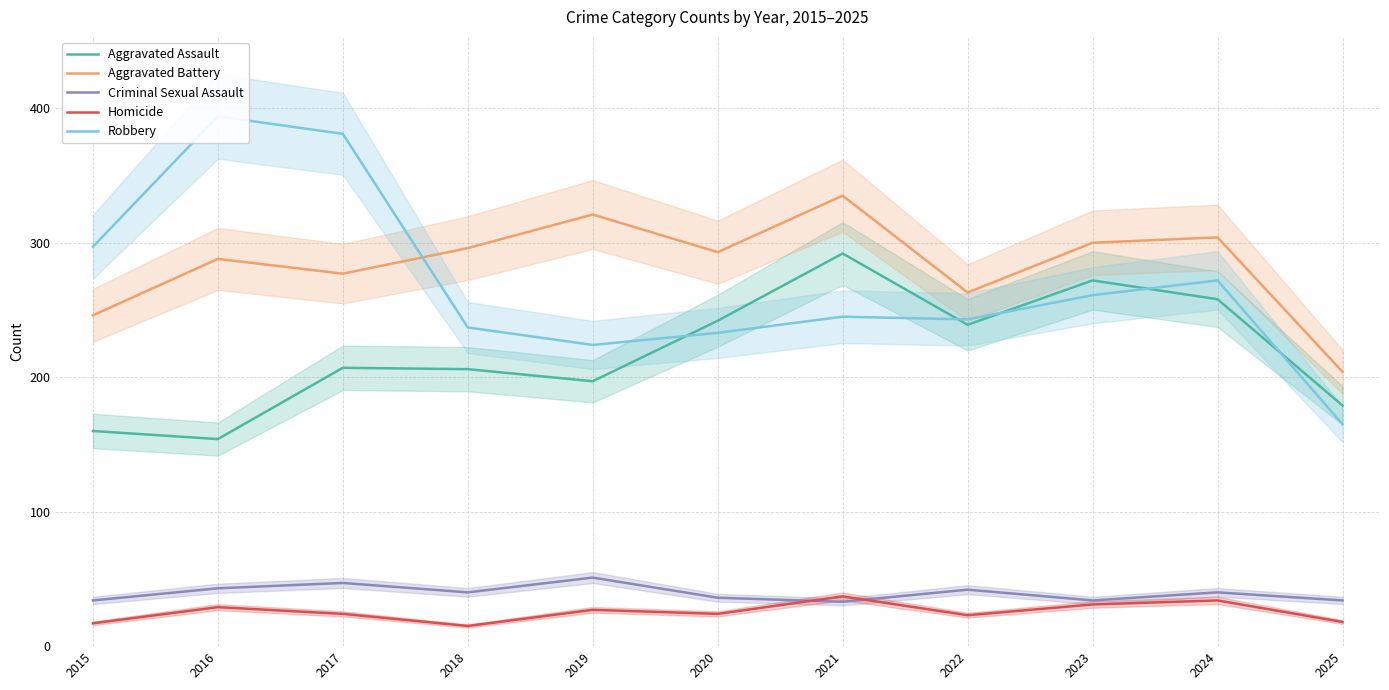

What is the minimum value for Aggravated Assault?

154